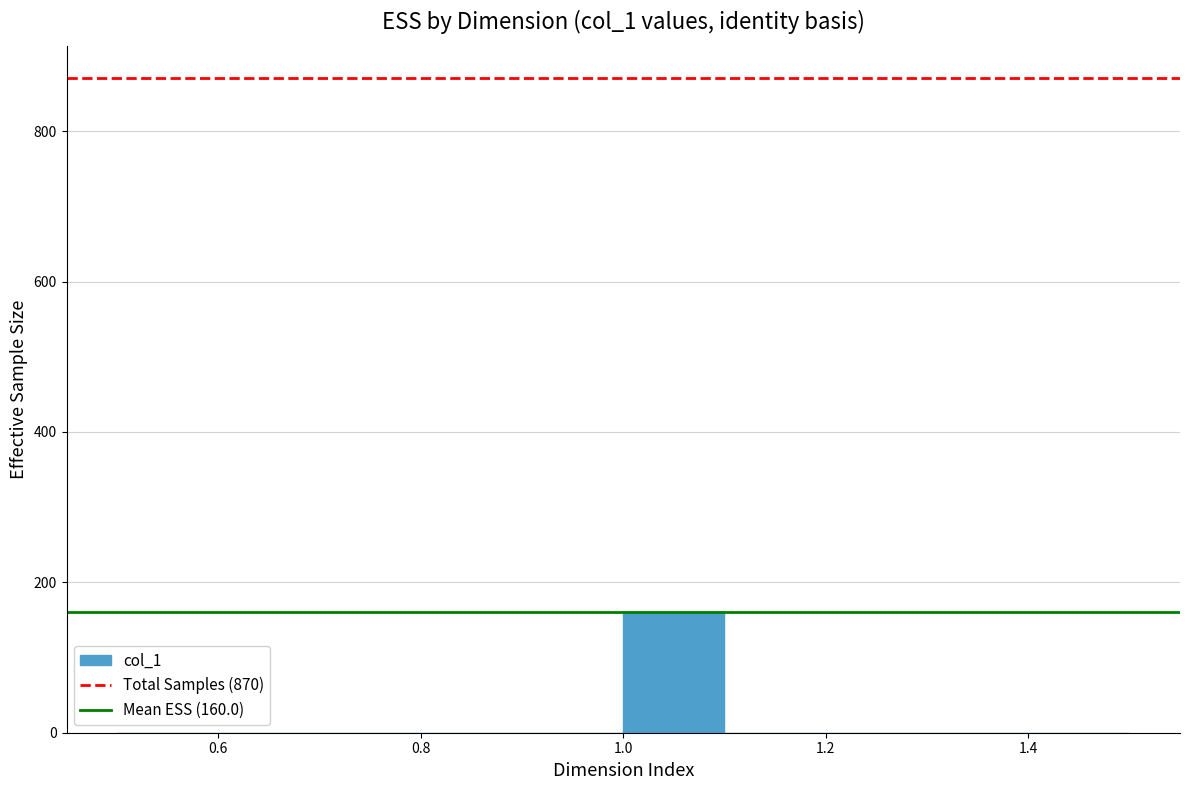

Over which range of the x-axis is the bar tallest?

1.0 to 1.1